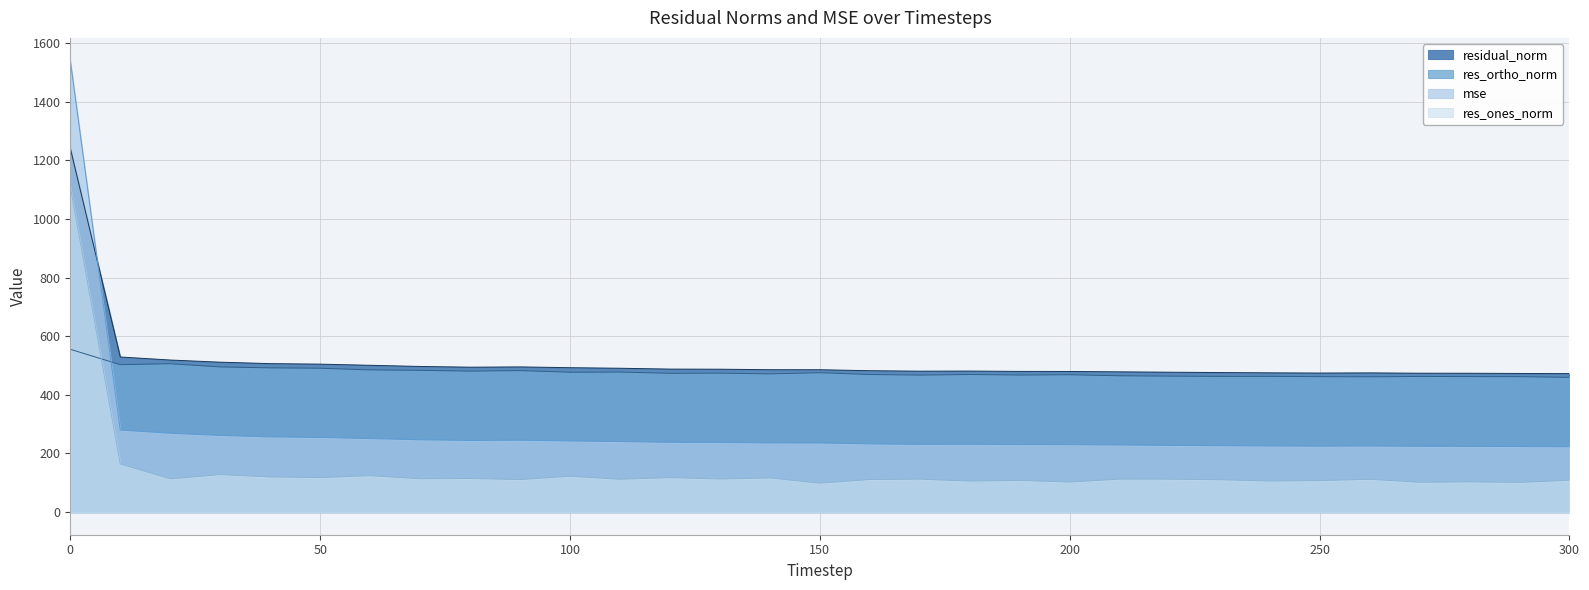

Does the chart have visible grid lines?

Yes